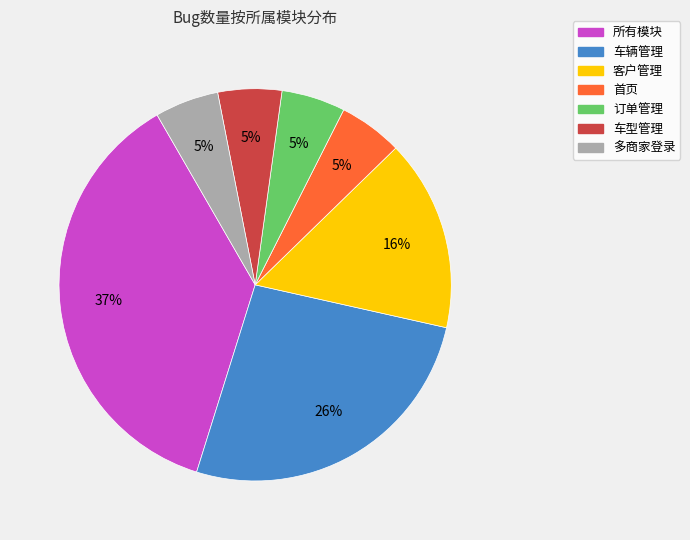

Between 所有模块 and 订单管理, which is larger?

所有模块